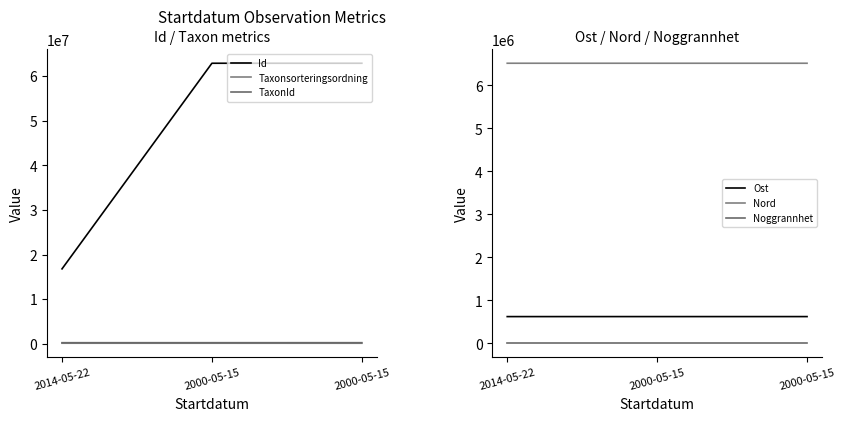

True or false: Ost has a value of 620378.2 at 2000-05-15.

True